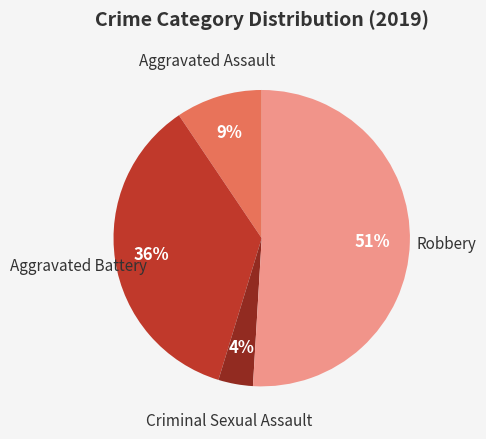

Combined, do Aggravated Battery and Aggravated Assault account for over 50%?

No